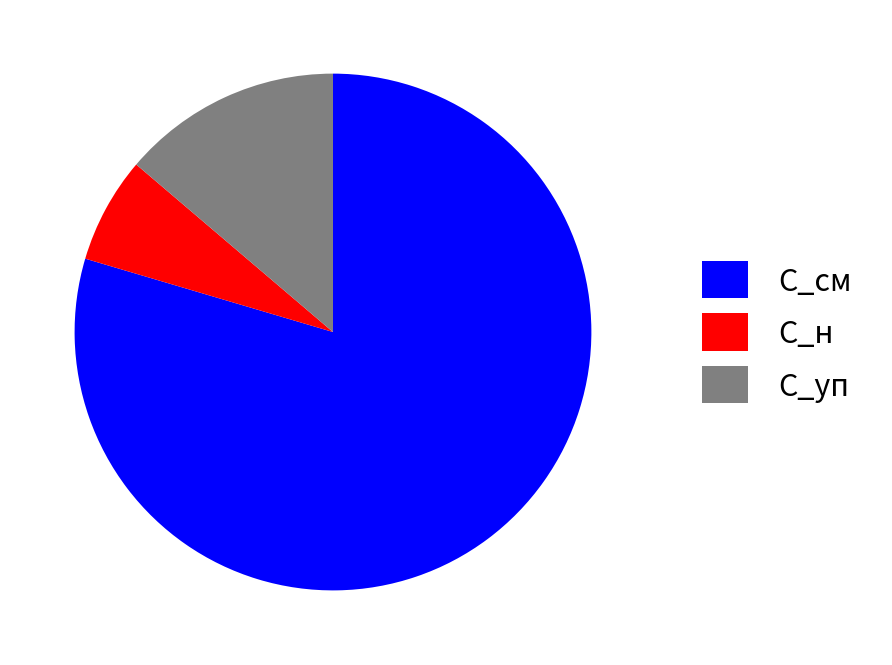

Which slice represents more than half of the pie?

С_см